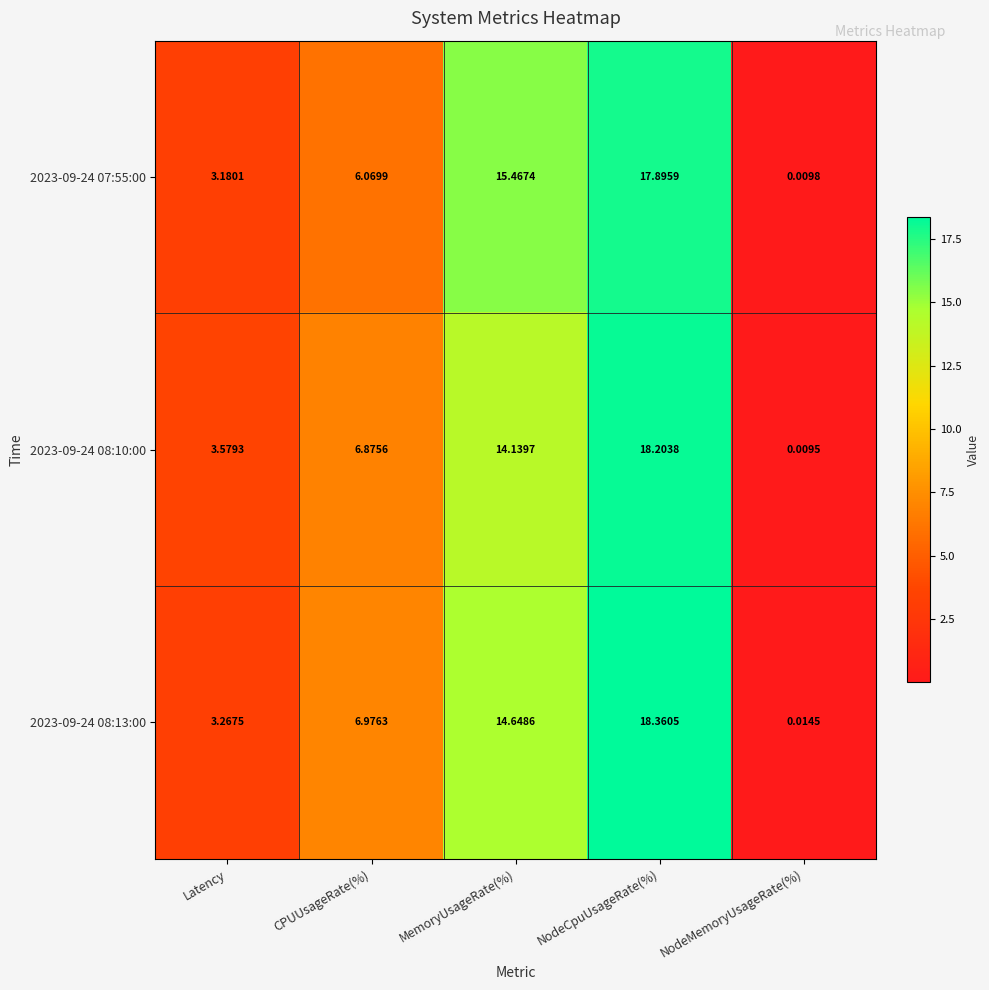

Is the value of 2023-09-24 08:10:00 at NodeMemoryUsageRate(%) greater than the value of 2023-09-24 07:55:00 at MemoryUsageRate(%)?

No